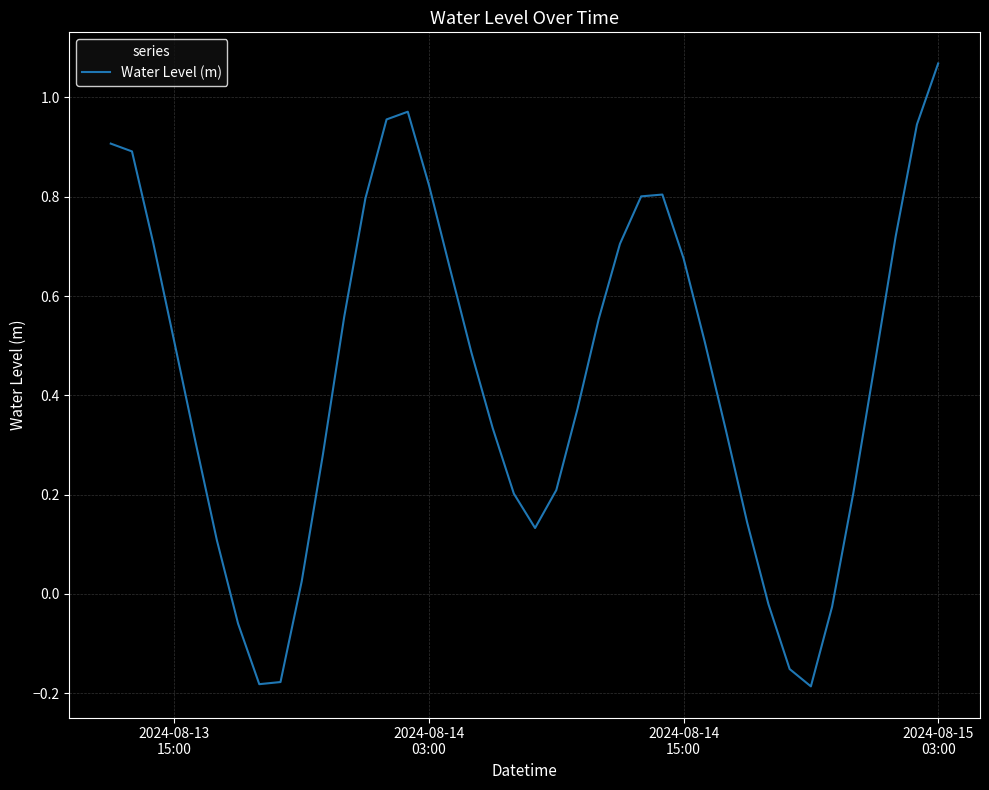

How many lines are shown in the chart?

1